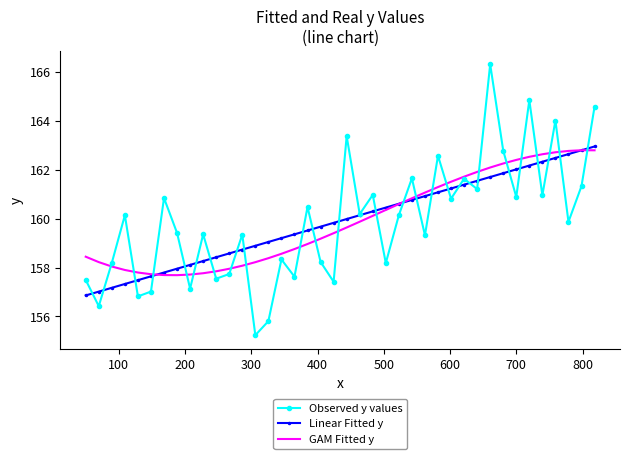

What is the highest value of the Observed y values series?

166.3